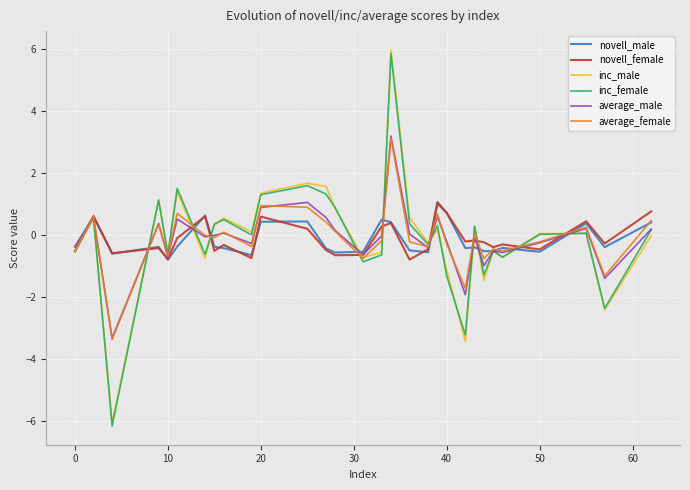

Which series has the widest spread of values?

inc_male